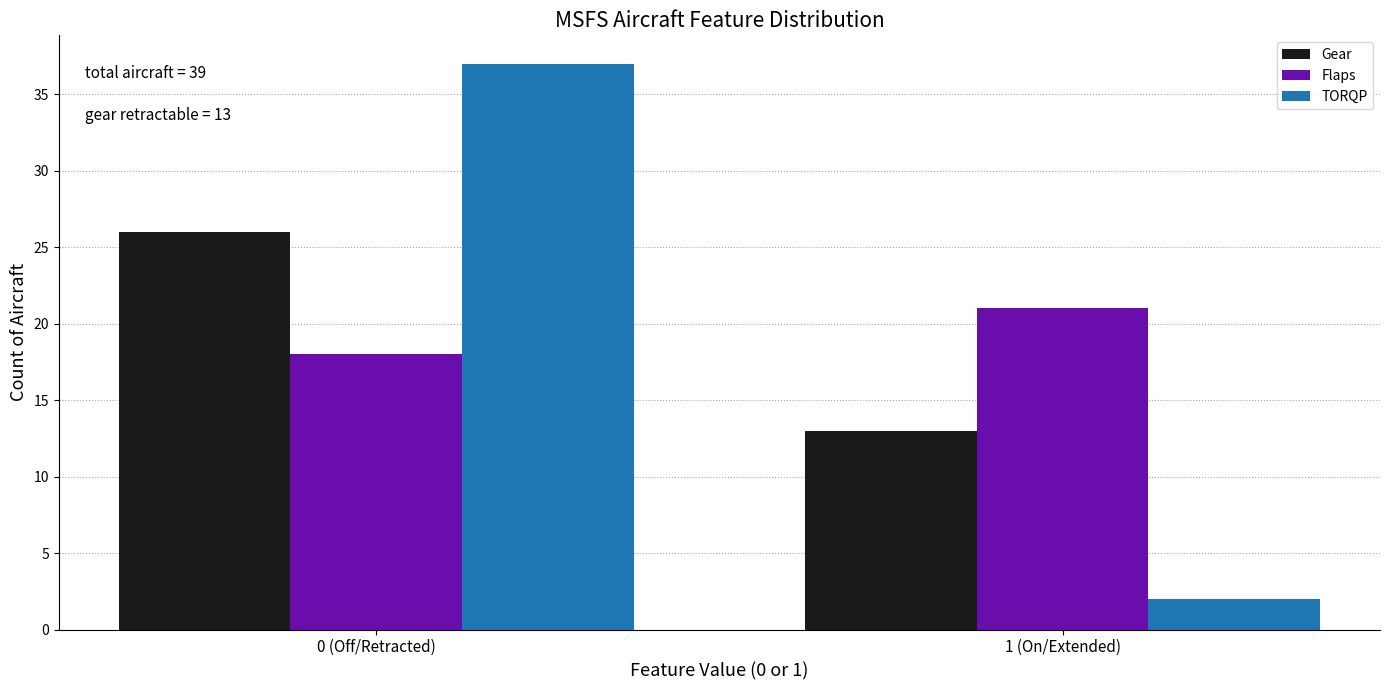

Reading left to right, extract all data points from this chart.

Gear: 26	13
Flaps: 18	21
TORQP: 37	2